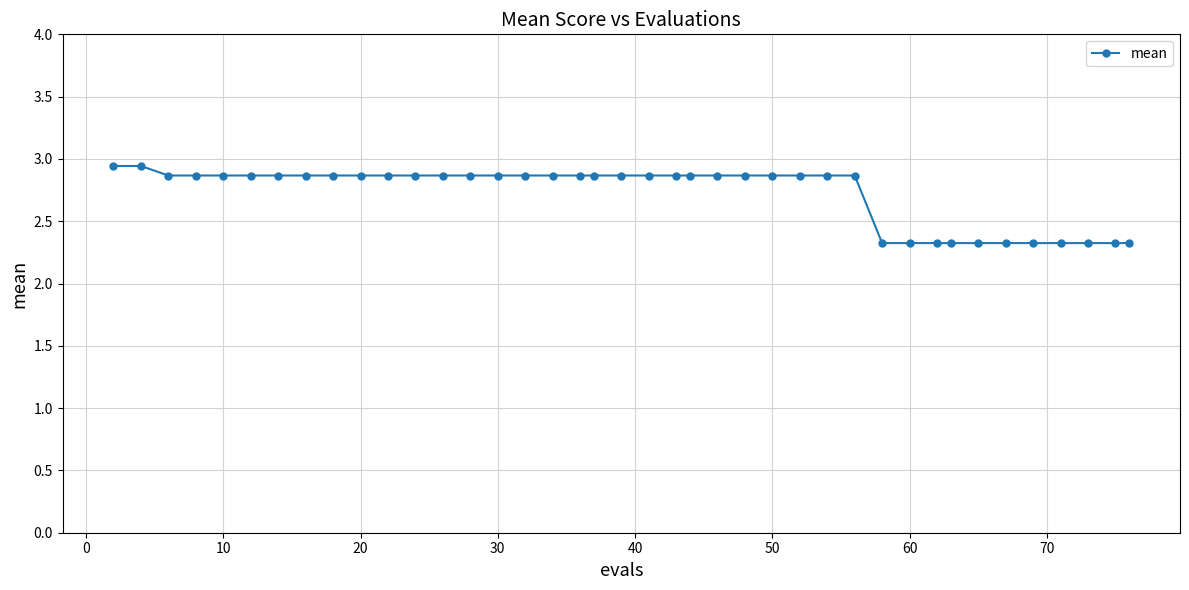

What is the value of the 39th point from the left?

2.3